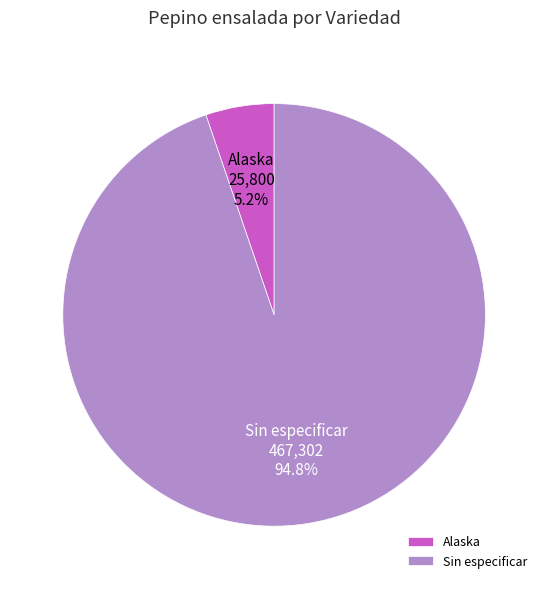

Between Alaska and Sin especificar, which is larger?

Sin especificar